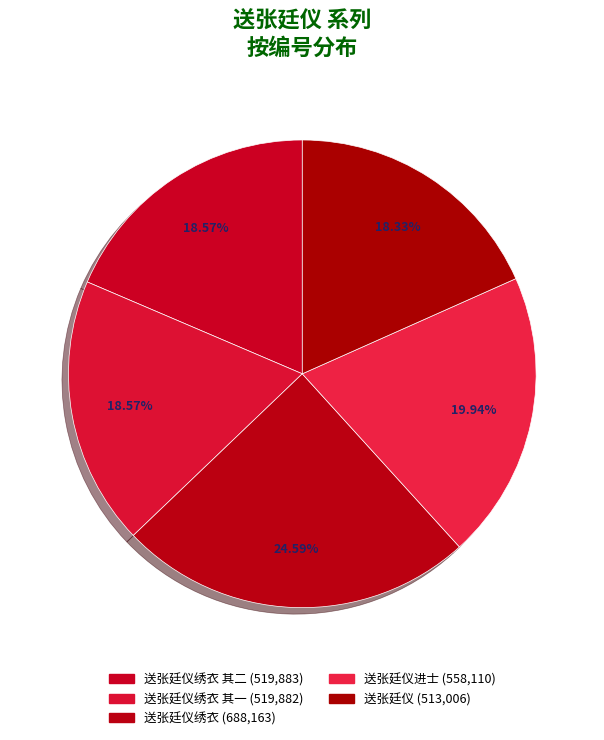

How many slices are in this pie chart?

5